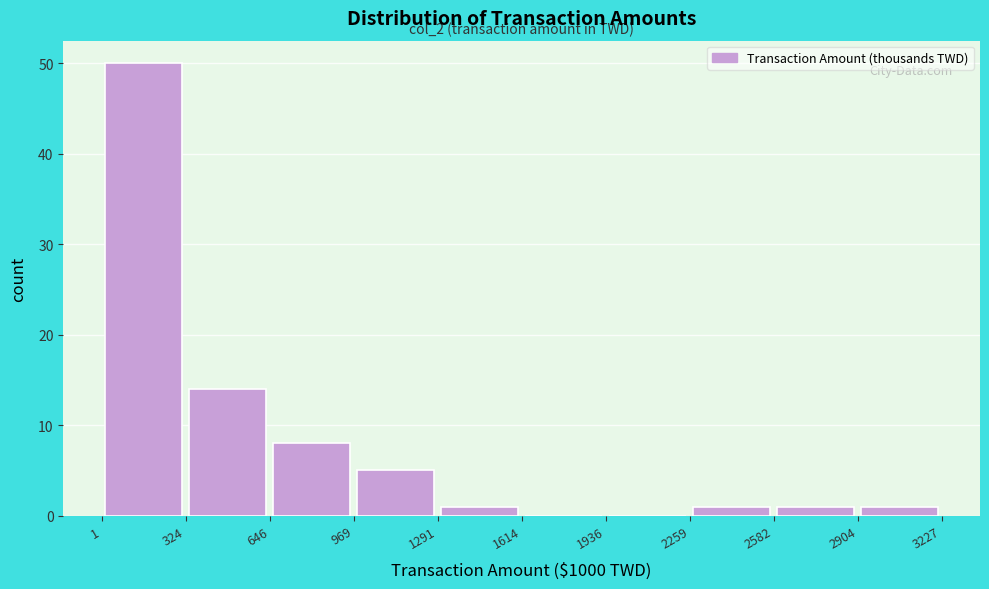

Over which range of the x-axis is the bar tallest?

1 to 324